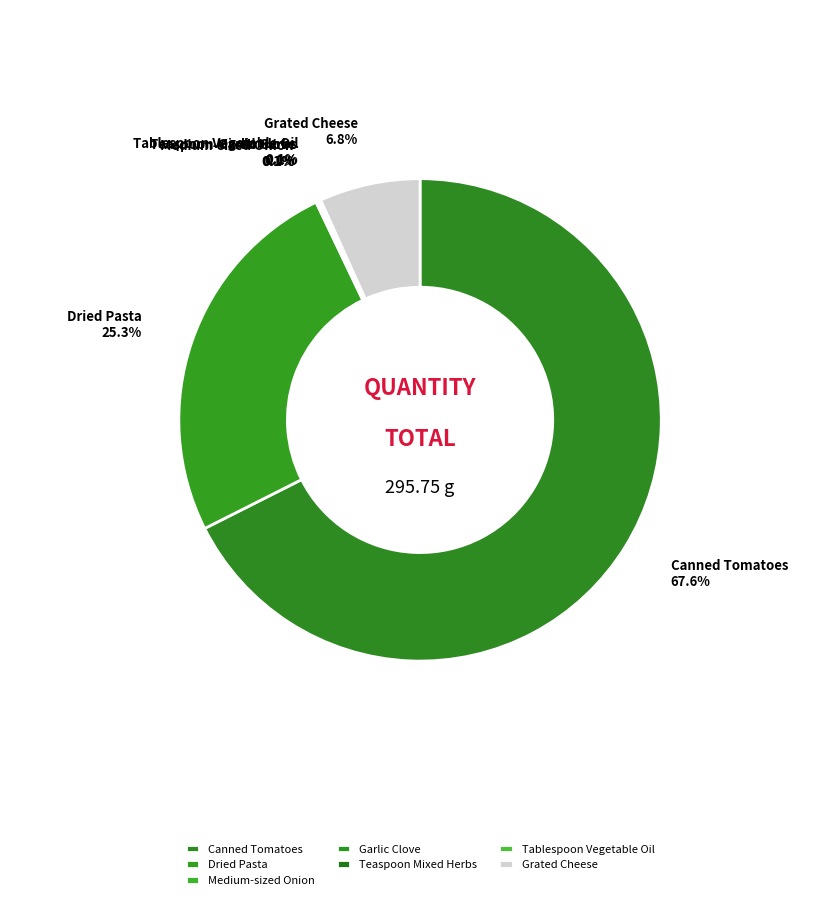

Between Grated Cheese and Dried Pasta, which is larger?

Dried Pasta